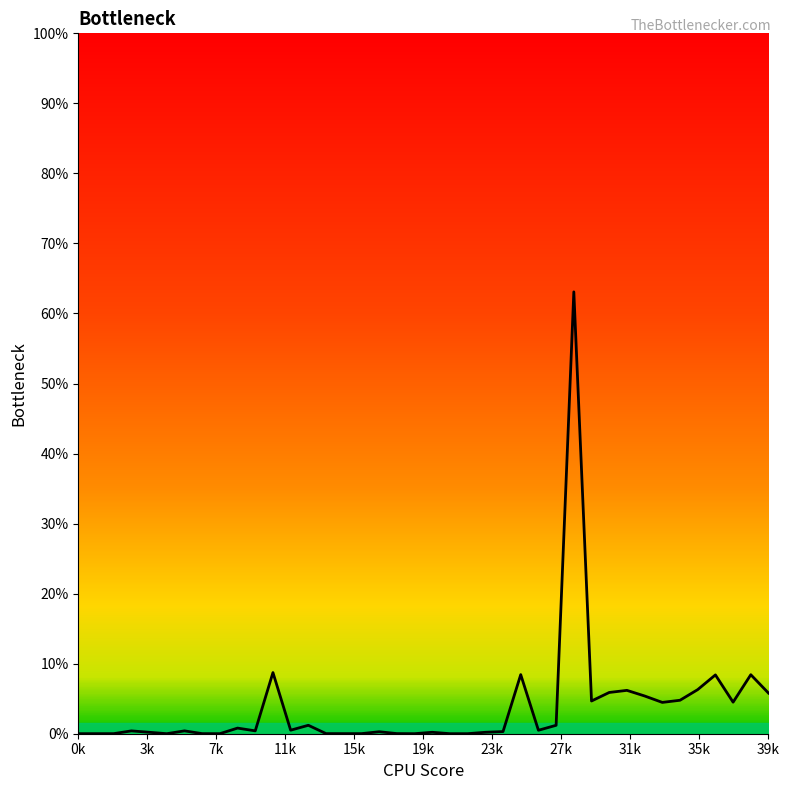

List the labels in order of value, largest first.

28, 11, 25, 38, 36, 35, 31, 30, 39, 32, 34, 29, 37, 33, 13, 27, 35k, 12, 26, 39k, 23k, 11k, 24, 17, 15k, 20, 23, 18, 14, 27k, 15, 16, 7k, 3k, 31k, 22, 19, 0k, 19k, 21